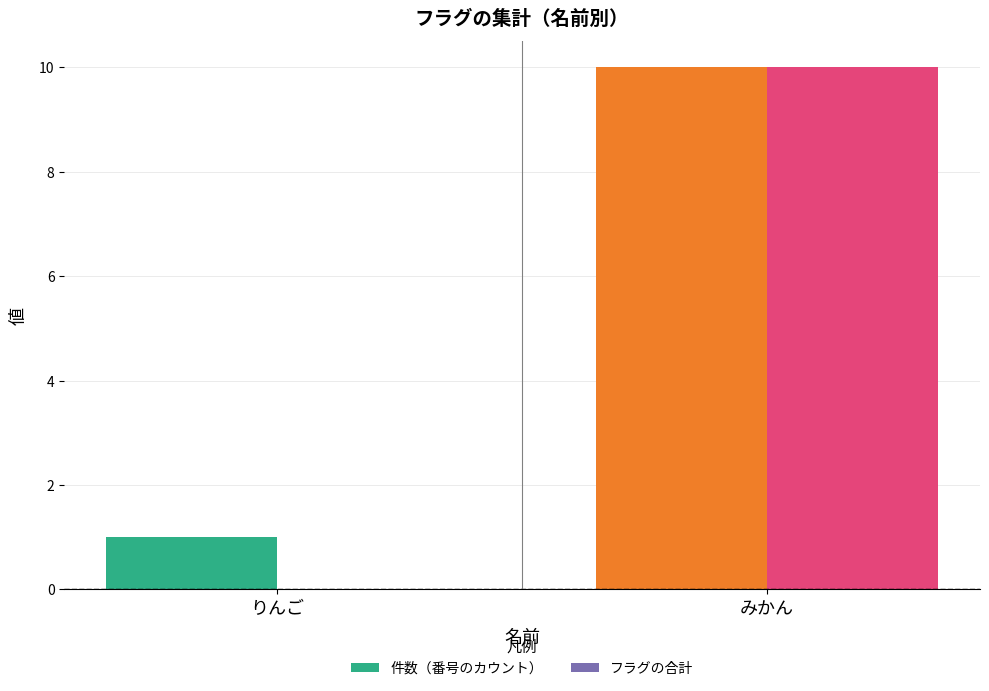

What is the highest value of the フラグの合計 series?

10